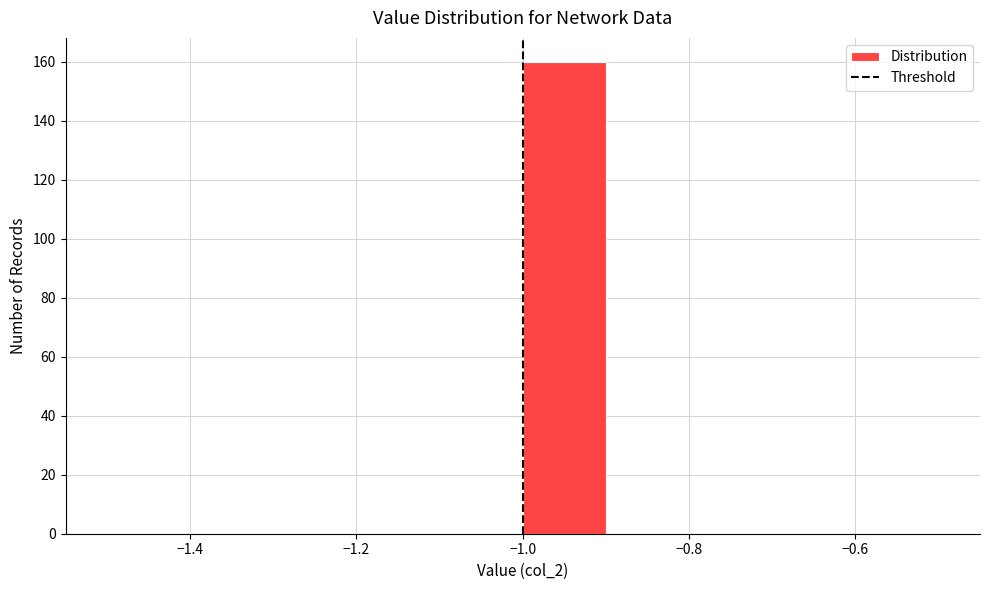

Over which range of the x-axis is the bar tallest?

-1.0 to -0.9